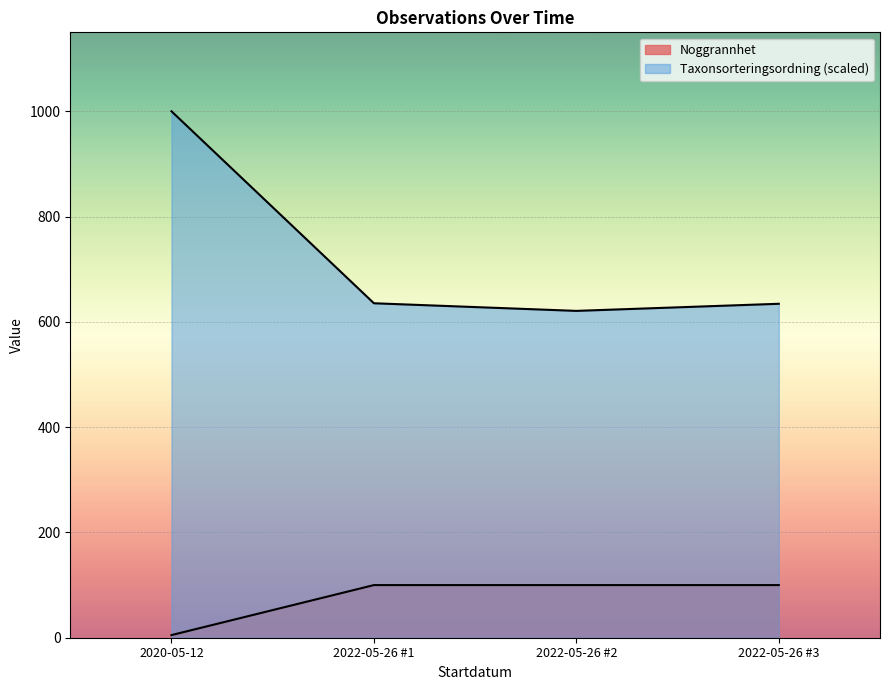

What are all the series names shown in the legend?

Noggrannhet, Taxonsorteringsordning